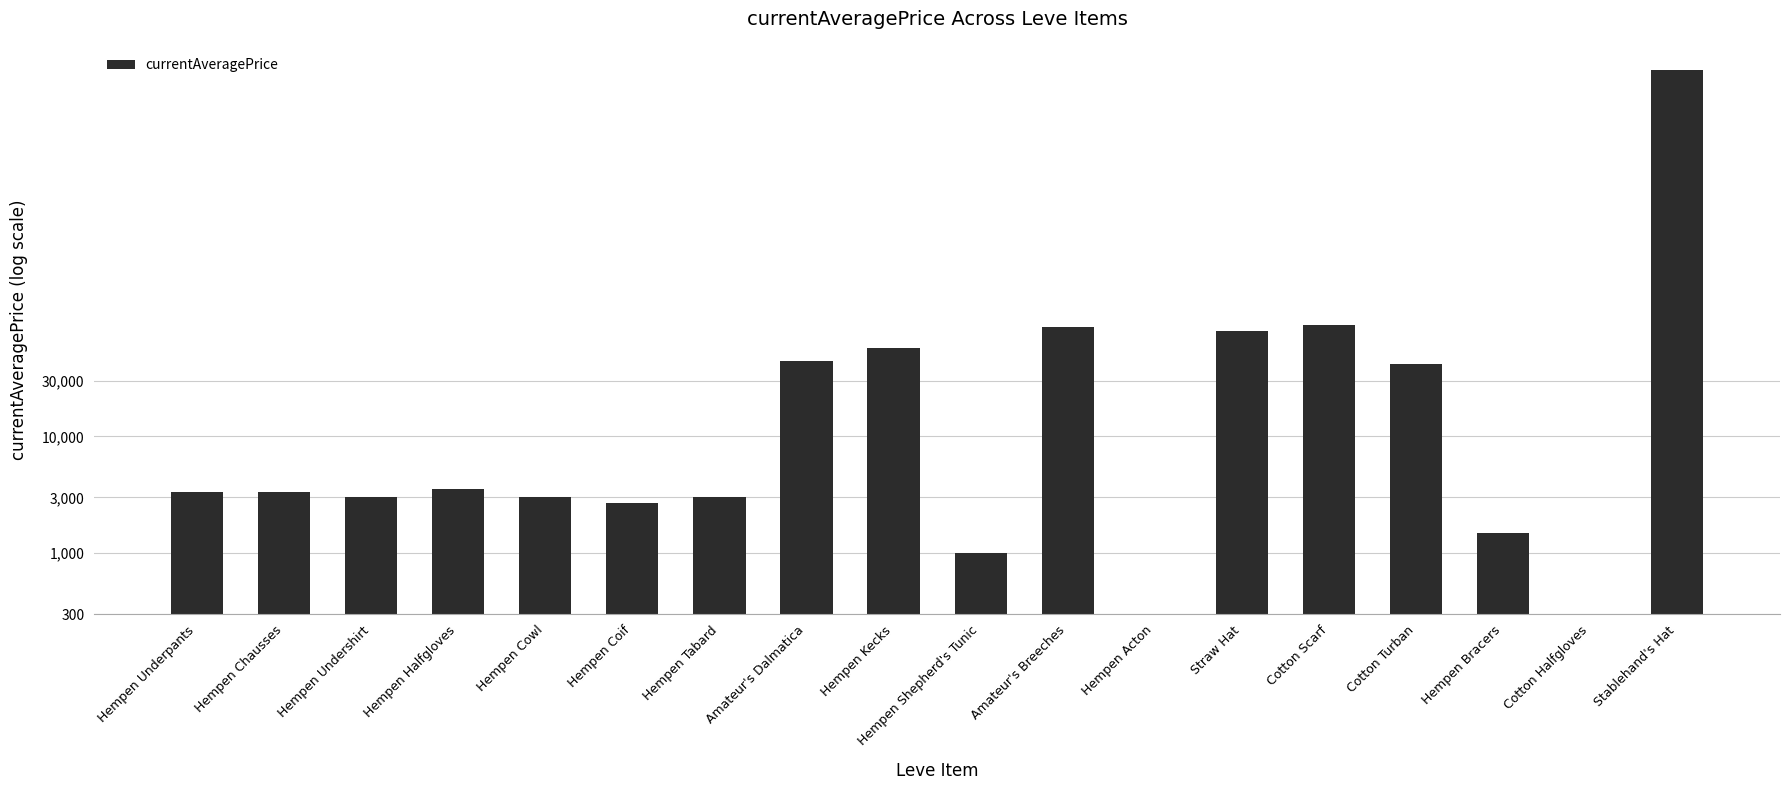

At which label does the data first exceed 43982?

Amateur's Dalmatica